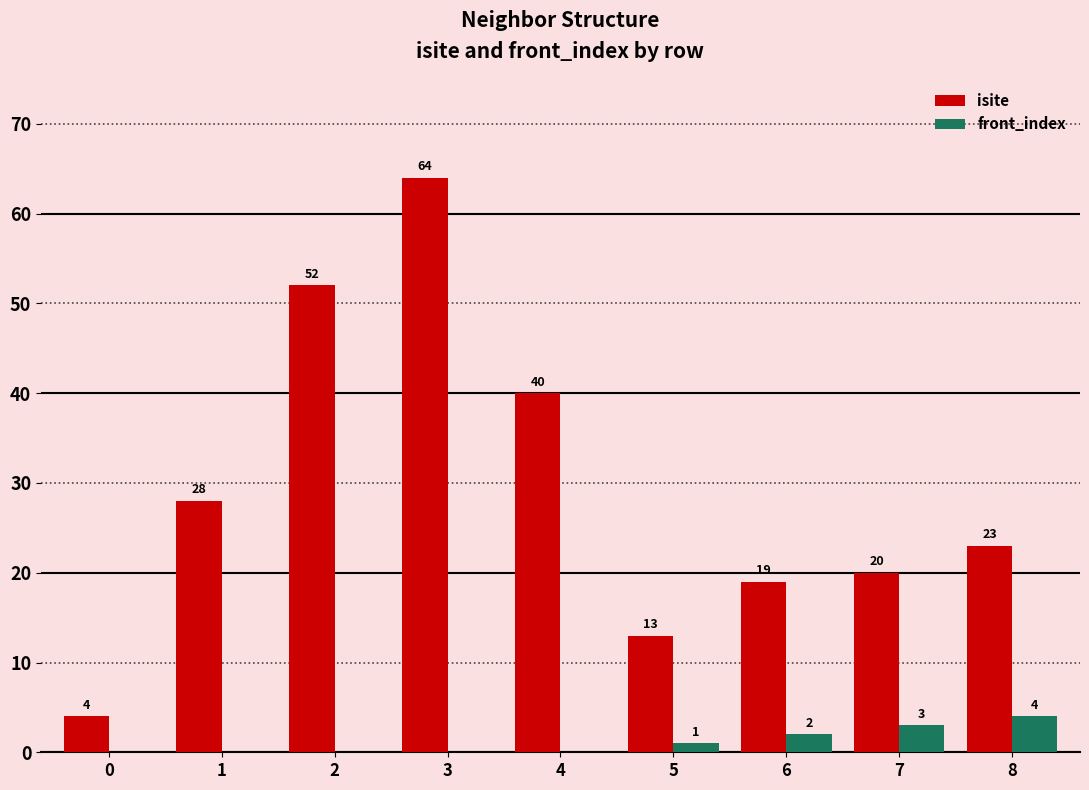

Which series has the largest range (max minus min)?

isite